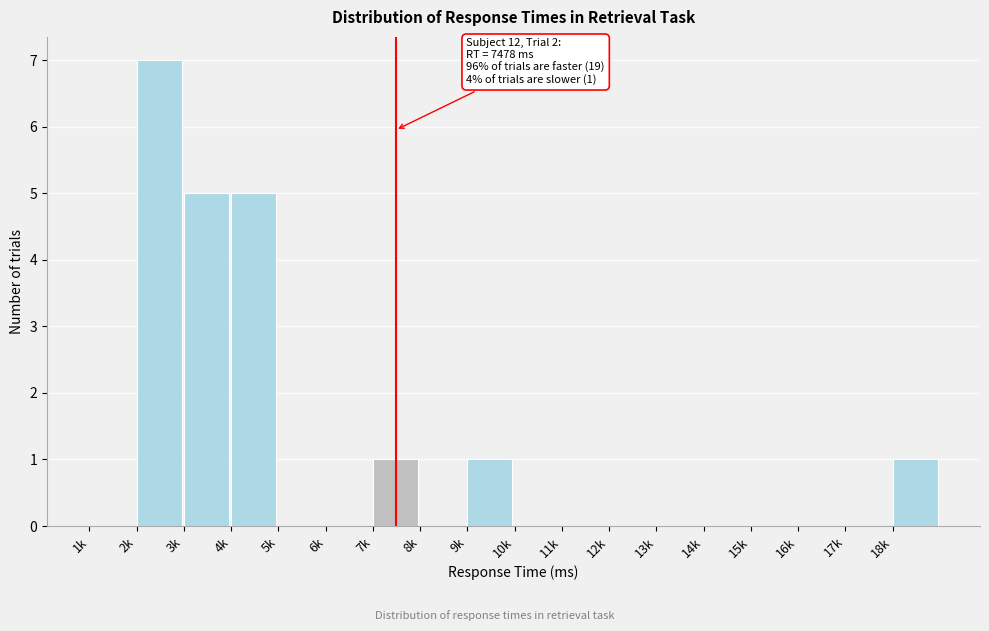

Reading left to right, list all the values displayed in this chart.

1k=0	2k=7	3k=5	4k=5	5k=0	6k=0	7k=1	8k=0	9k=1	10k=0	11k=0	12k=0	13k=0	14k=0	15k=0	16k=0	17k=0	18k=1